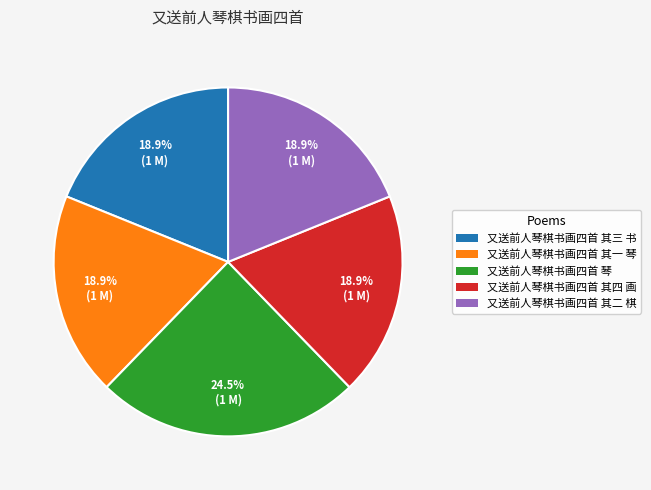

Count the number of slices in the pie.

5